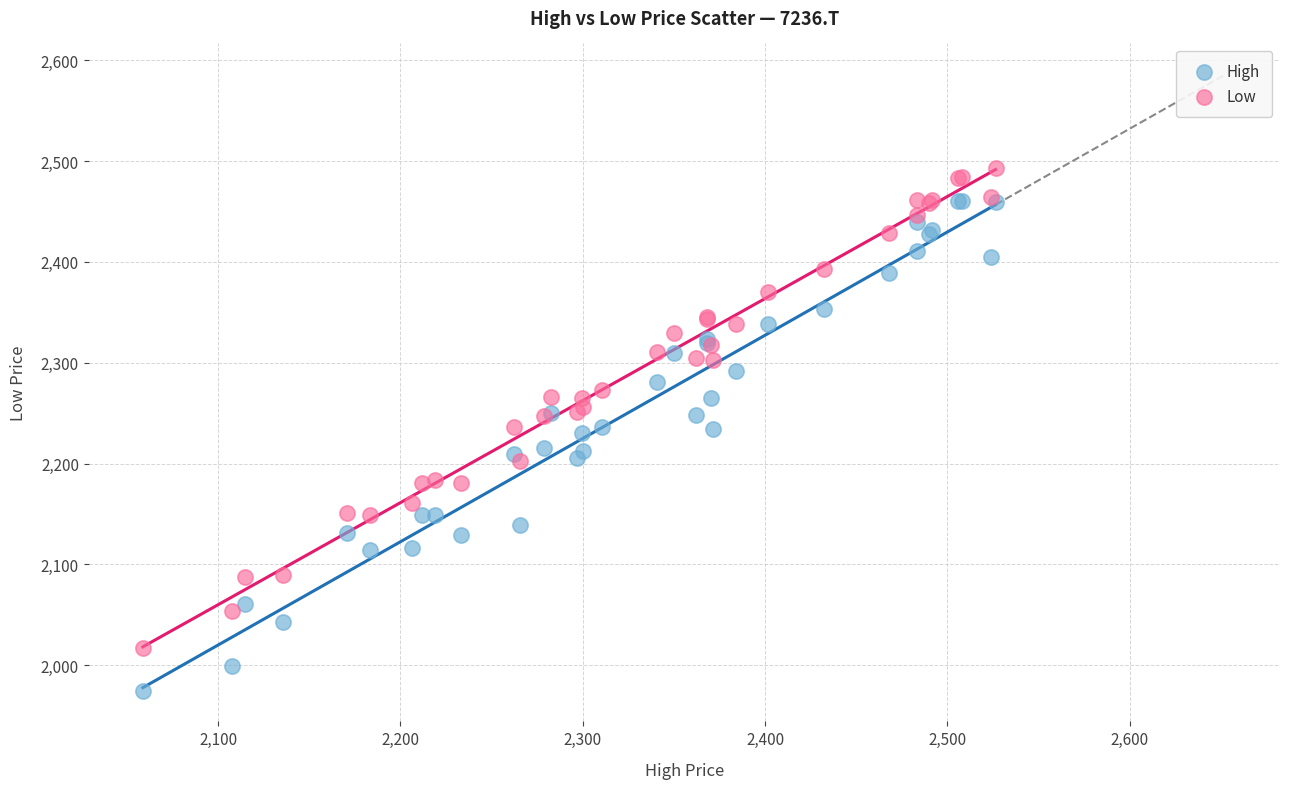

Which series has the widest spread of Y values?

High